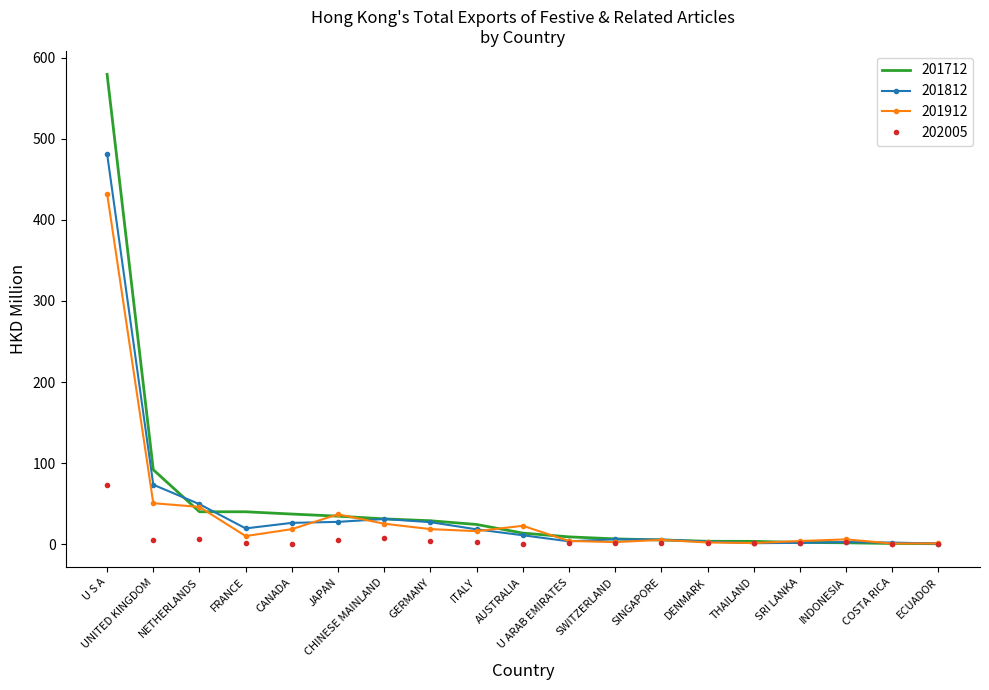

True or false: 201812 has a value of 481.5 at U S A.

True